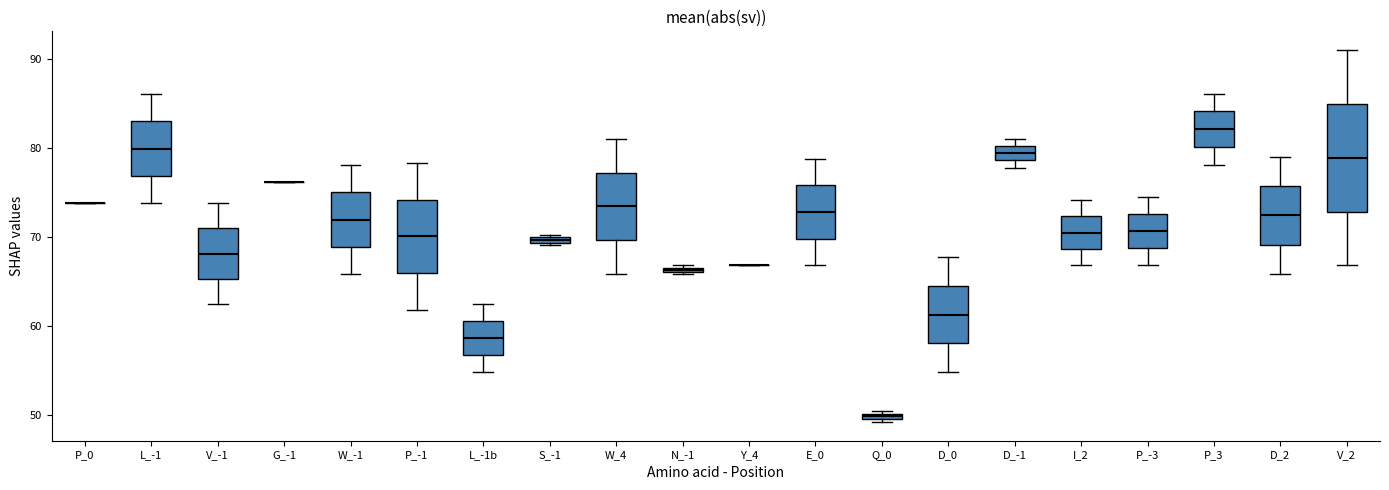

Comparing the boxes themselves (not the whiskers), which one is the tallest?

V_2